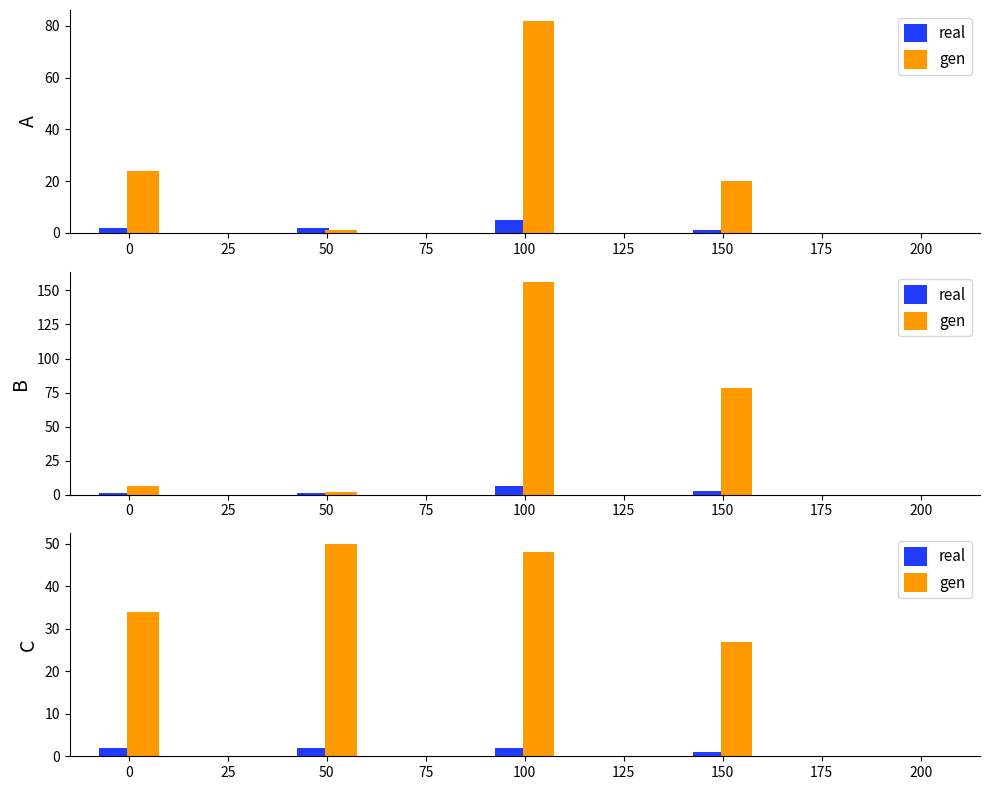

Rank the series by their average value, from lowest to highest.

real, gen